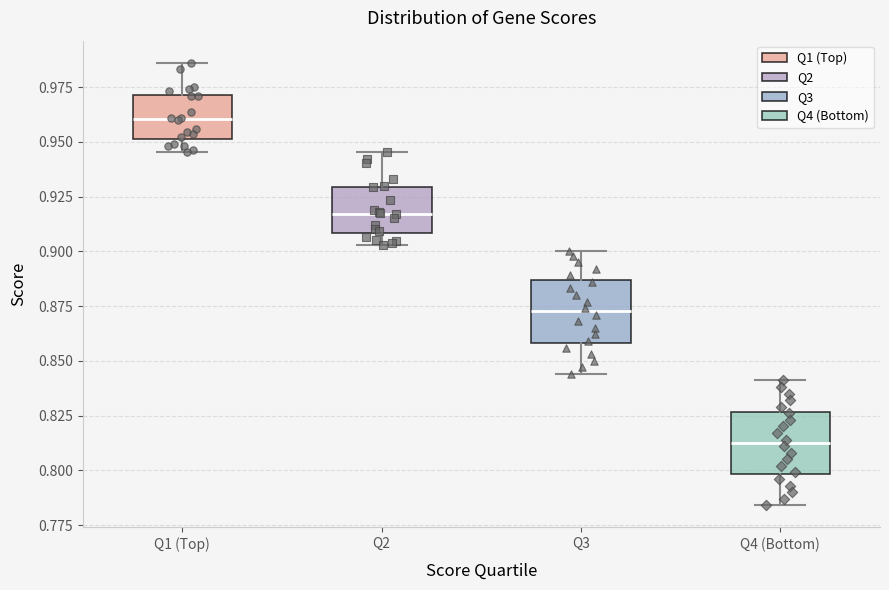

Reading left to right, read every box against the y-axis: the position of its median line, the range the box covers, and the ends of its whiskers. The values are not printed on the chart, so give them approximately, as read against the axis.

Q1 (Top): median 0.960, box 0.950 to 0.970, whiskers 0.945 to 0.985
Q2: median 0.915, box 0.910 to 0.930, whiskers 0.905 to 0.945
Q3: median 0.875, box 0.860 to 0.885, whiskers 0.845 to 0.900
Q4 (Bottom): median 0.815, box 0.800 to 0.825, whiskers 0.785 to 0.840